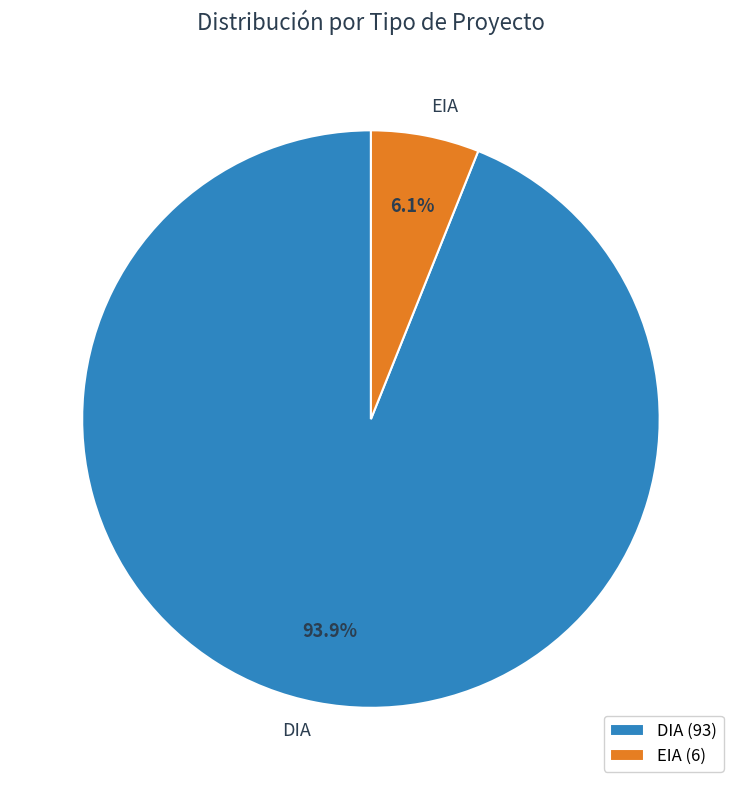

What is the smallest slice in the pie chart?

EIA